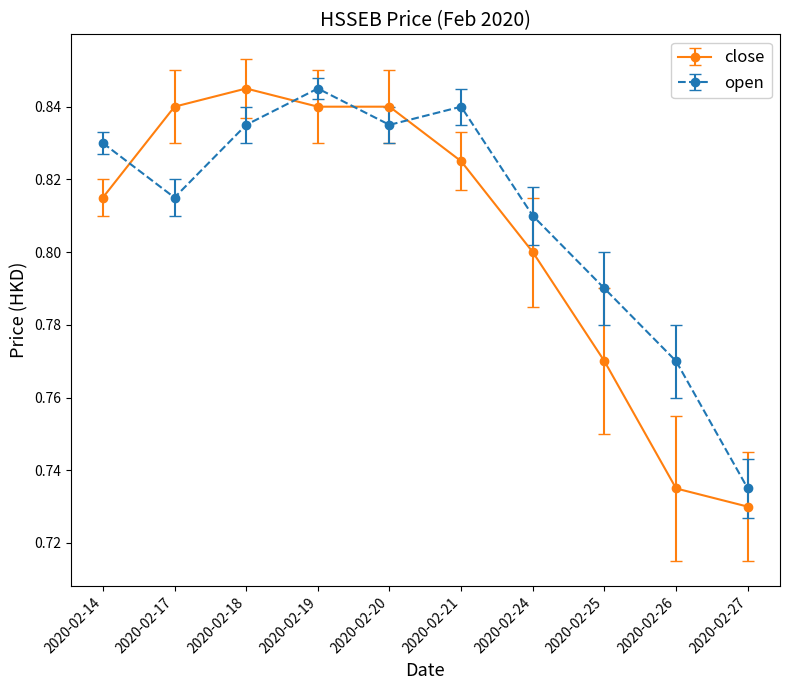

What is the sum of all close values?

8.0